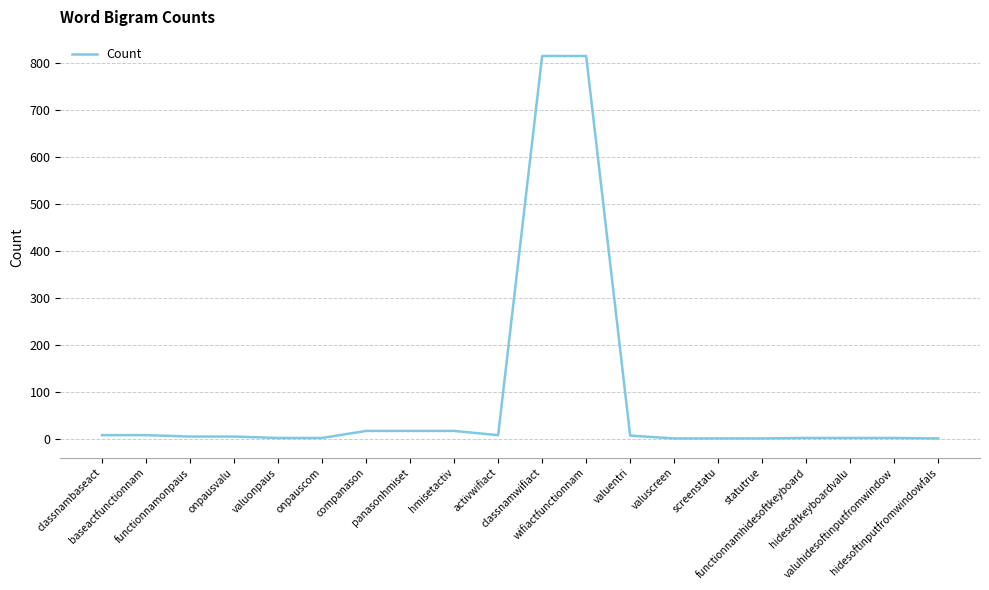

What is the maximum value shown in the chart?

815